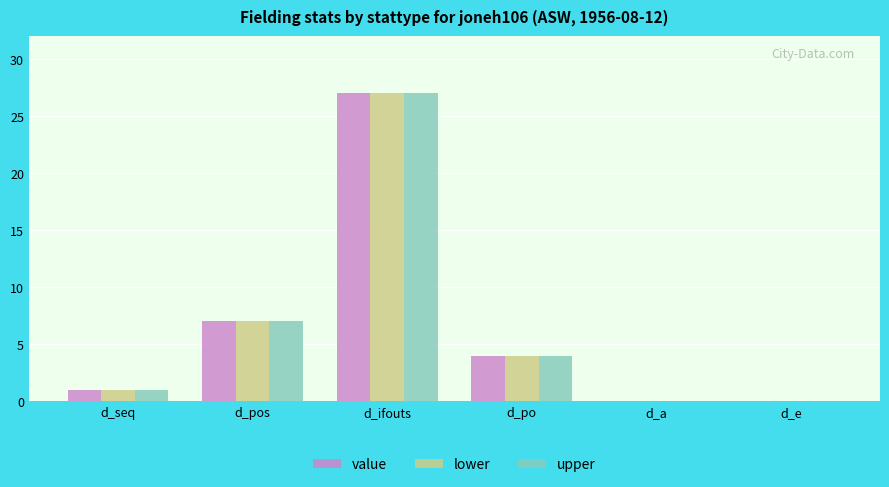

Are the bars grouped side by side (vs. stacked)?

Yes